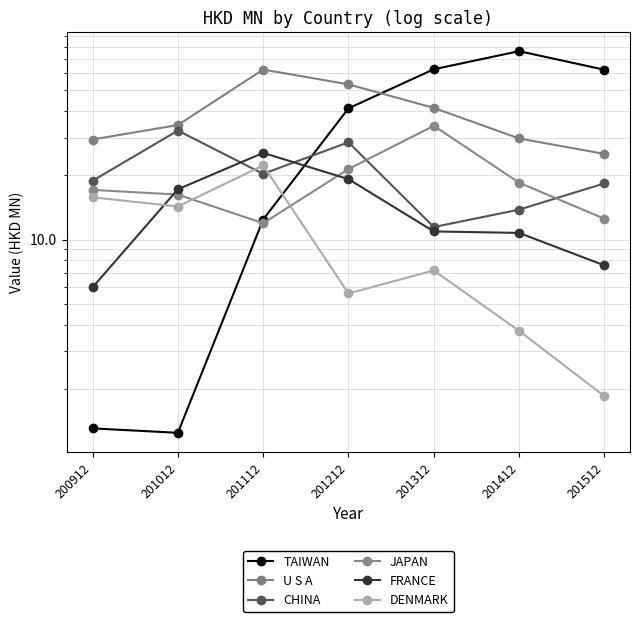

Reading left to right, list all the values displayed in this chart.

TAIWAN: 200912=1.3	201012=1.2	201112=12.4	201212=41.2	201312=62.8	201412=76.3	201512=62.4
U S A: 200912=29.4	201012=34.4	201112=62.6	201212=53.3	201312=41.4	201412=29.8	201512=25.2
CHINA: 200912=18.9	201012=32.4	201112=20.3	201212=28.6	201312=11.4	201412=13.8	201512=18.3
JAPAN: 200912=17.1	201012=16.2	201112=11.9	201212=21.4	201312=34.1	201412=18.5	201512=12.5
FRANCE: 200912=6.0	201012=17.2	201112=25.5	201212=19.2	201312=10.9	201412=10.7	201512=7.6
DENMARK: 200912=15.8	201012=14.3	201112=22.3	201212=5.6	201312=7.2	201412=3.7	201512=1.8